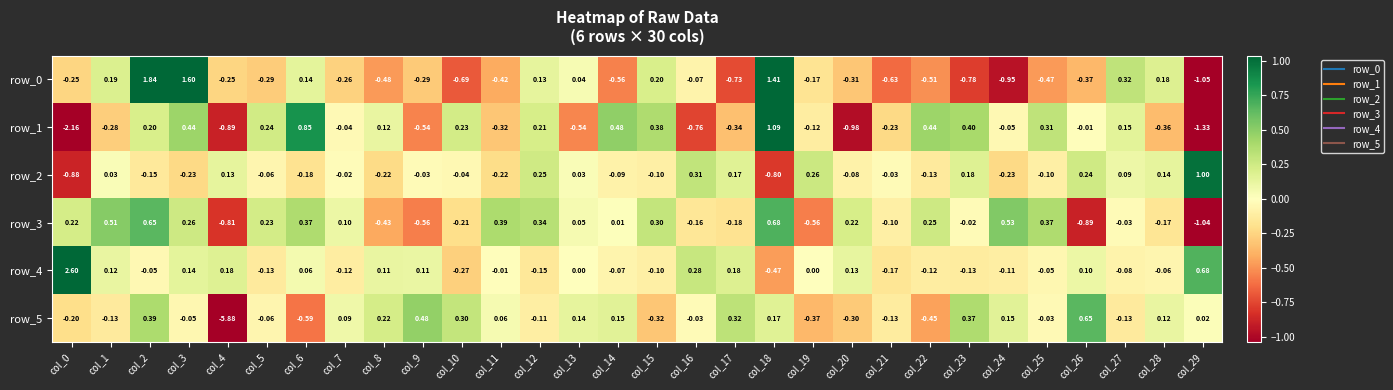

Is the value of row_4 at col_13 greater than the value of row_1 at col_12?

No